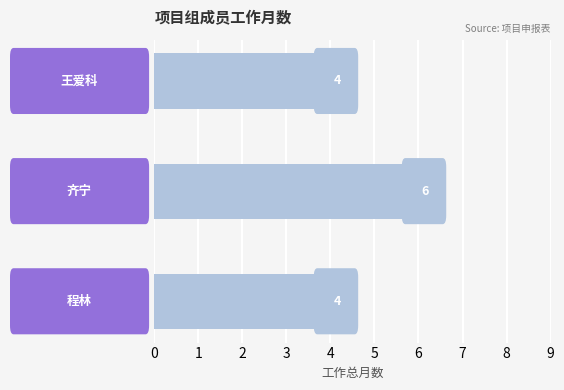

What is the sum of all values?

14